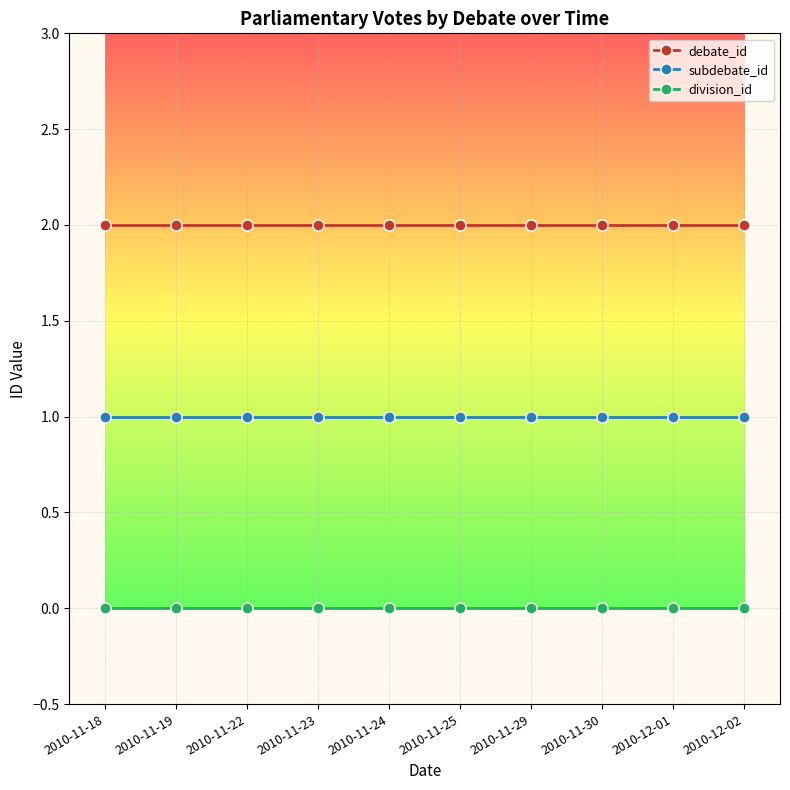

What is the label of the 6th point from the right?

2010-11-24